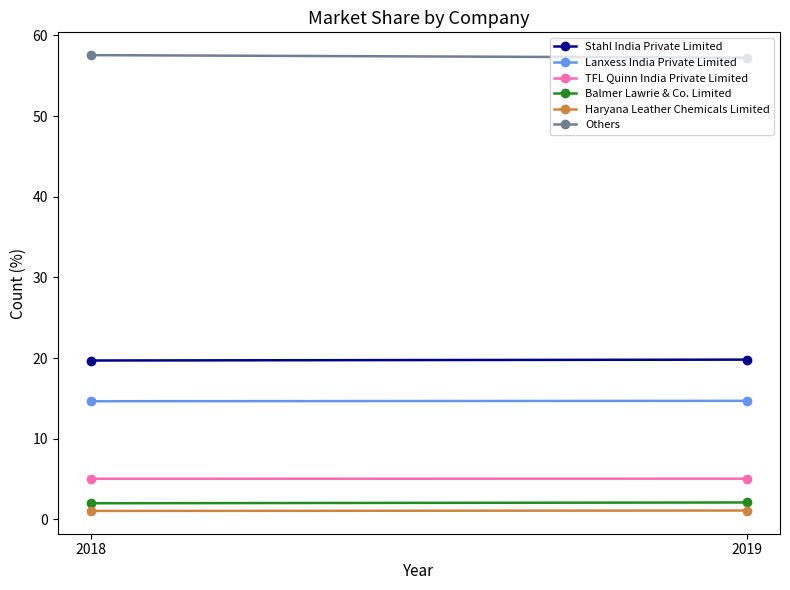

At 2019, list the series in order from largest to smallest.

Others, Stahl India Private Limited, Lanxess India Private Limited, TFL Quinn India Private Limited, Balmer Lawrie & Co. Limited, Haryana Leather Chemicals Limited